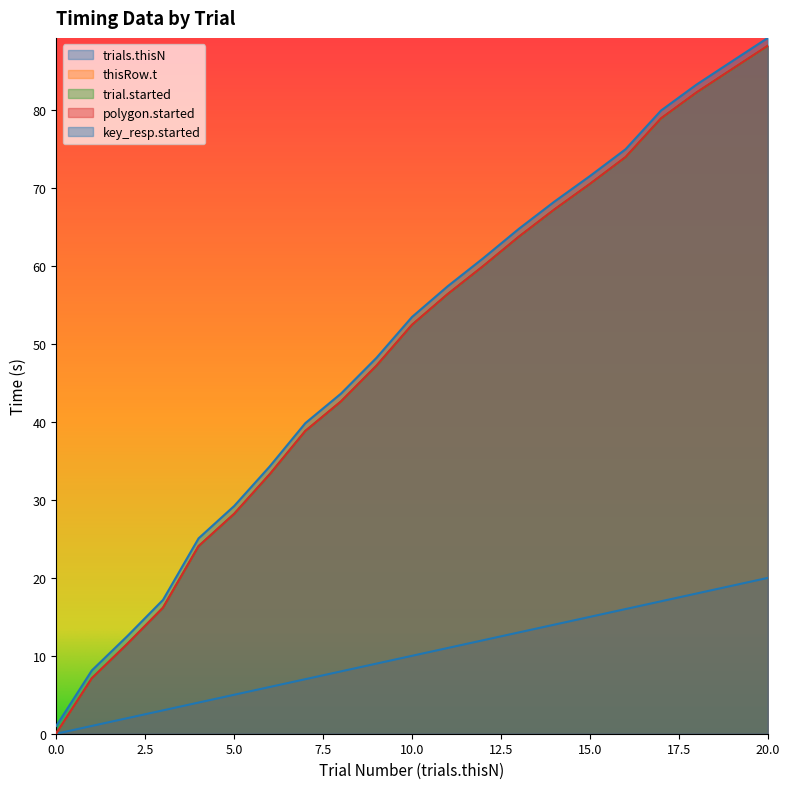

True or false: polygon.started has a value of 104.1 at 14.

False